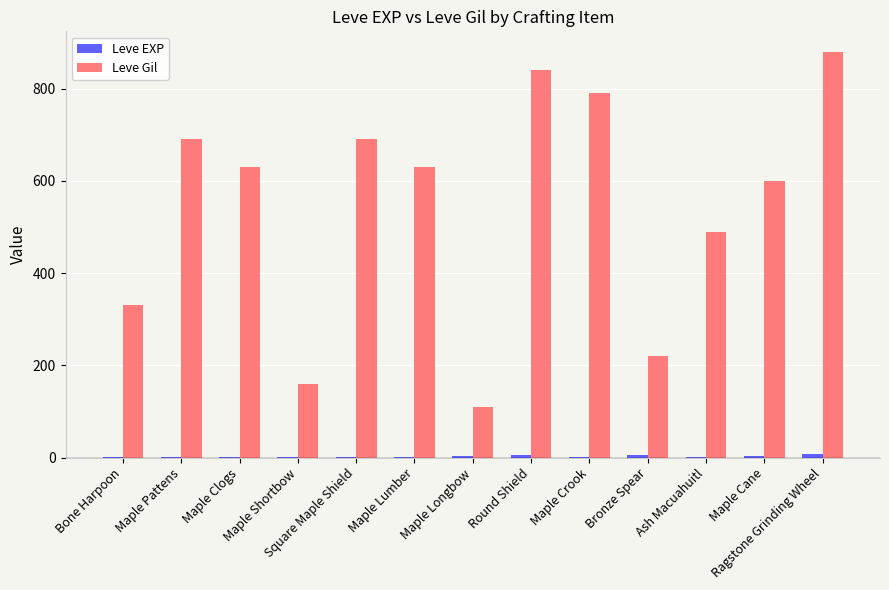

What is the sum of the Leve Gil values at Square Maple Shield and Maple Clogs?

1320